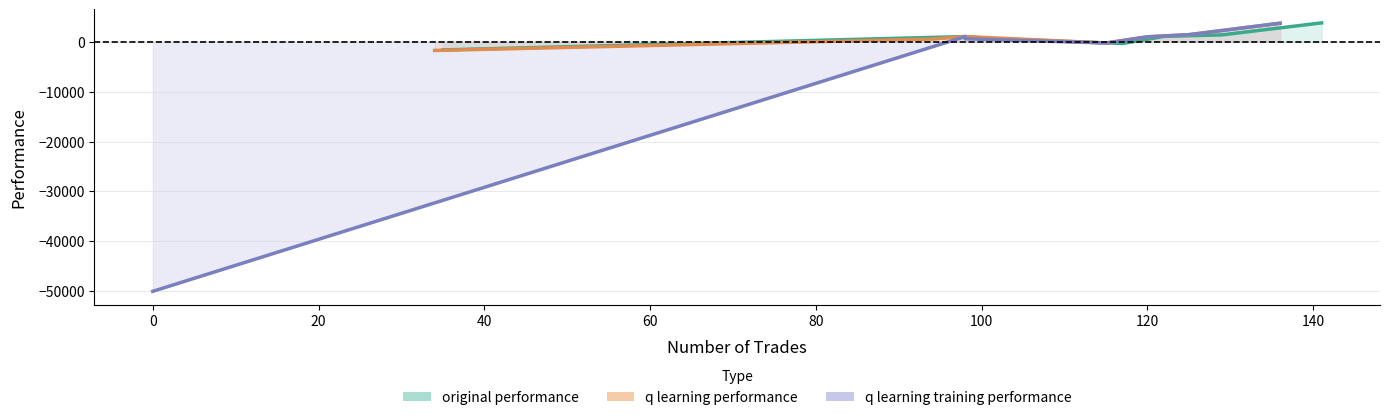

How many values in q learning training performance are below zero?

2